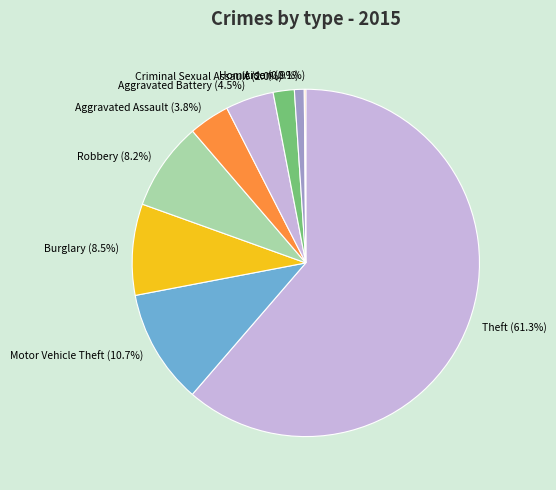

Between Aggravated Battery and Aggravated Assault, which is larger?

Aggravated Battery